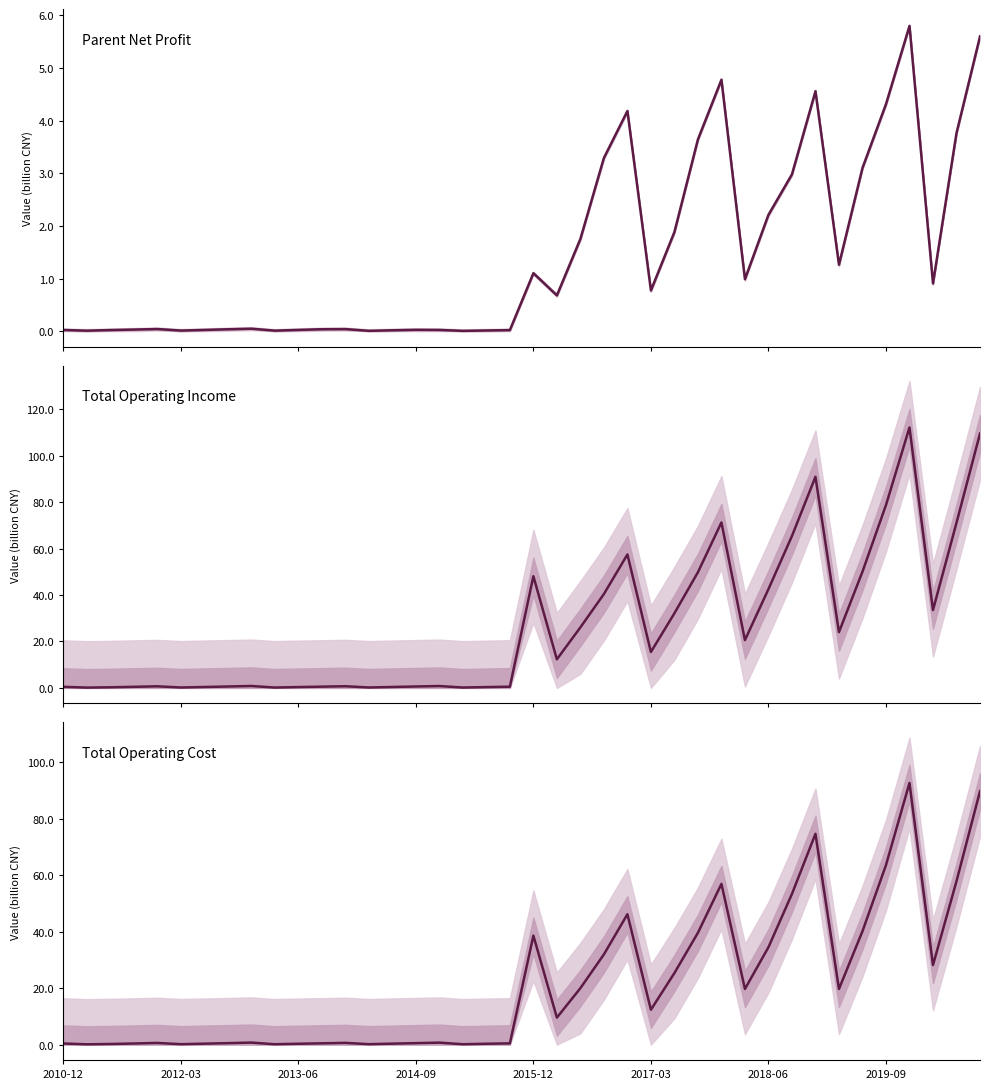

True or false: Total Operating Cost and Total Operating Income cross at least once.

False